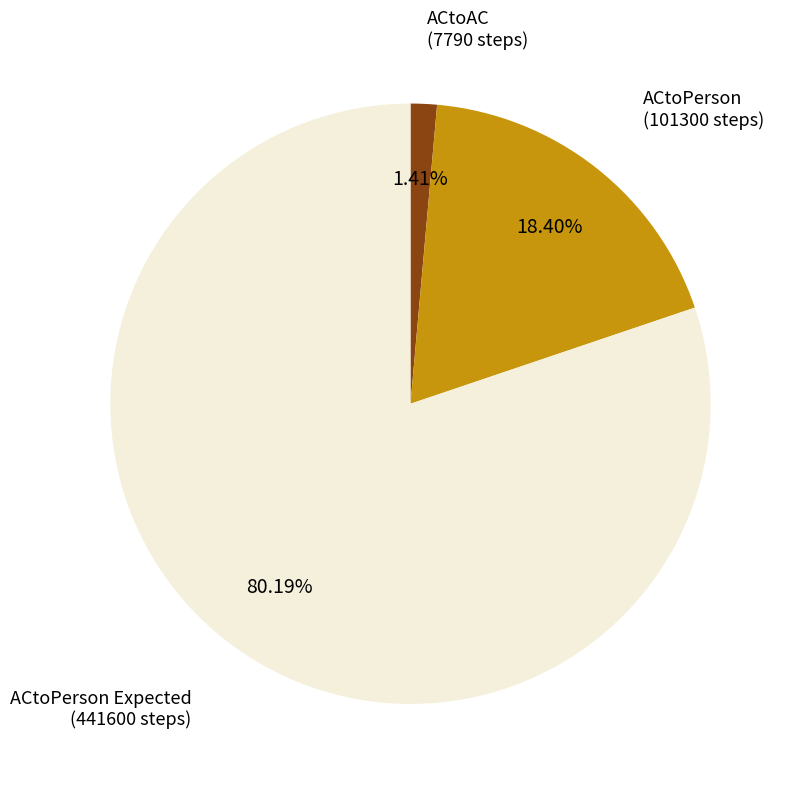

How many segments does this pie chart have?

3